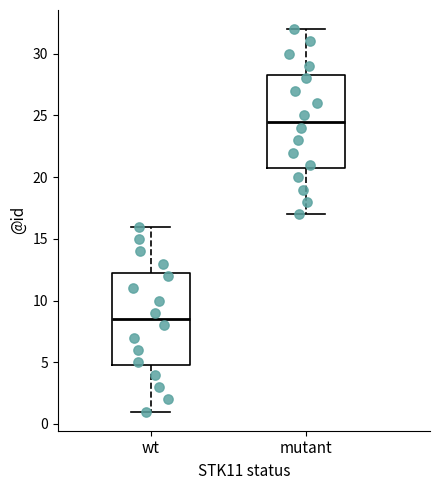

Which box has the highest median line?

mutant